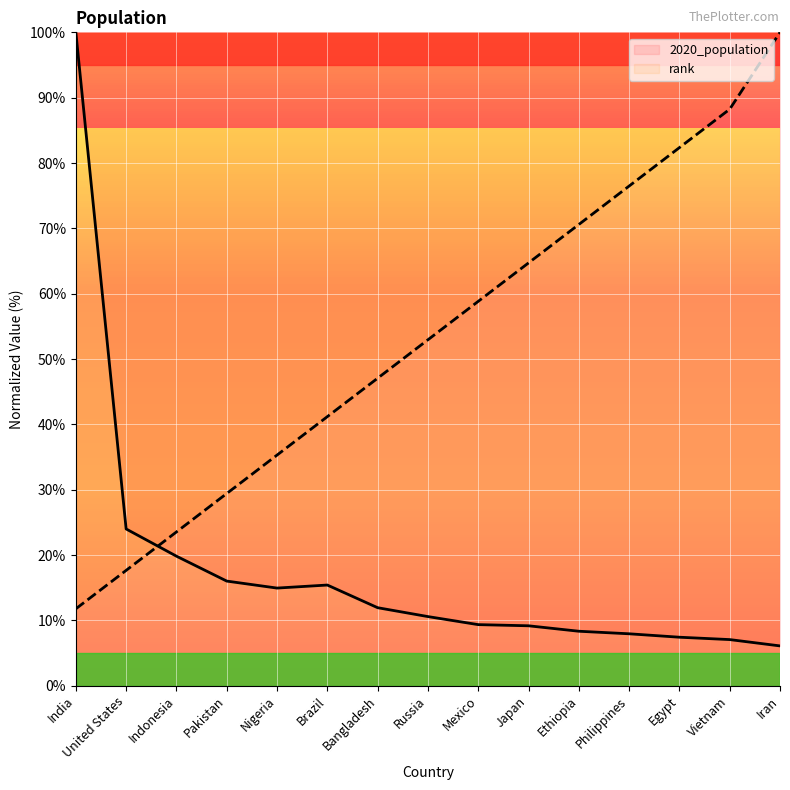

Reading left to right, what are all the values shown in this chart?

2020_population: India=100.0	United States=24.0	Indonesia=19.8	Pakistan=16.0	Nigeria=14.9	Brazil=15.4	Bangladesh=11.9	Russia=10.6	Mexico=9.3	Japan=9.2	Ethiopia=8.3	Philippines=7.9	Egypt=7.4	Vietnam=7.1	Iran=6.1
rank: India=11.8	United States=17.6	Indonesia=23.5	Pakistan=29.4	Nigeria=35.3	Brazil=41.2	Bangladesh=47.1	Russia=52.9	Mexico=58.8	Japan=64.7	Ethiopia=70.6	Philippines=76.5	Egypt=82.4	Vietnam=88.2	Iran=100.0